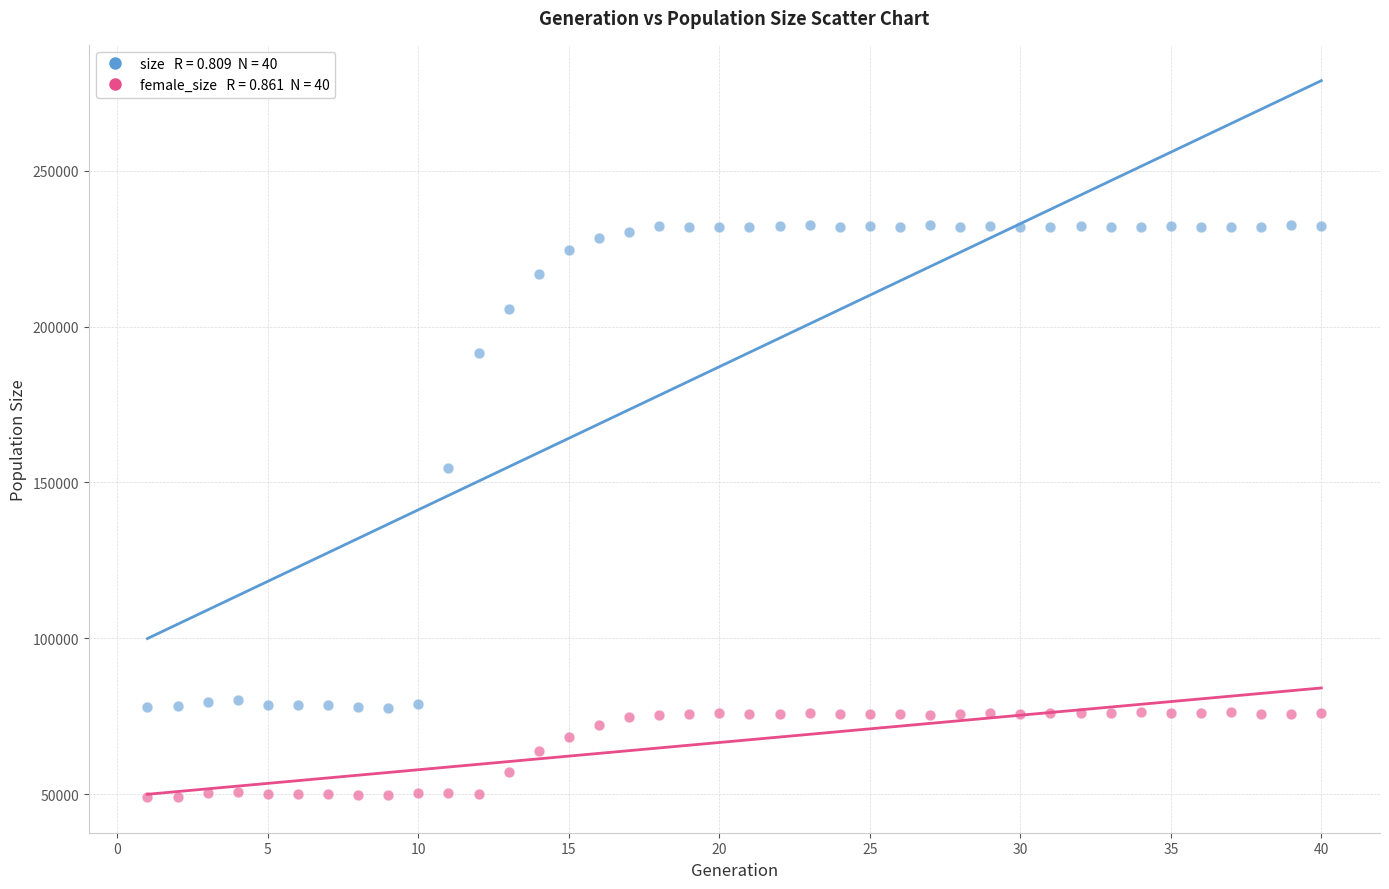

Across all data points, what is the range of Y values (max minus min)?

183505